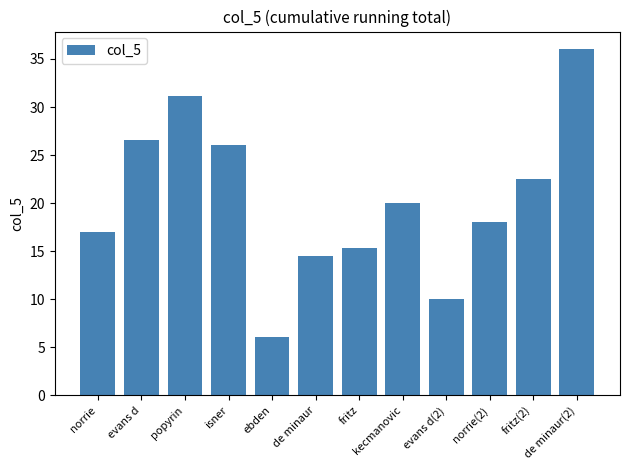

Which category has the lowest value across all series?

ebden